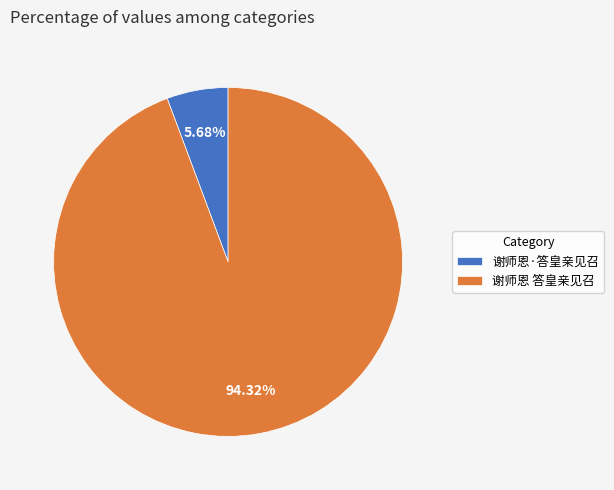

The 谢师恩 答皇亲见召 slice represents 94% of the pie. True or false?

True